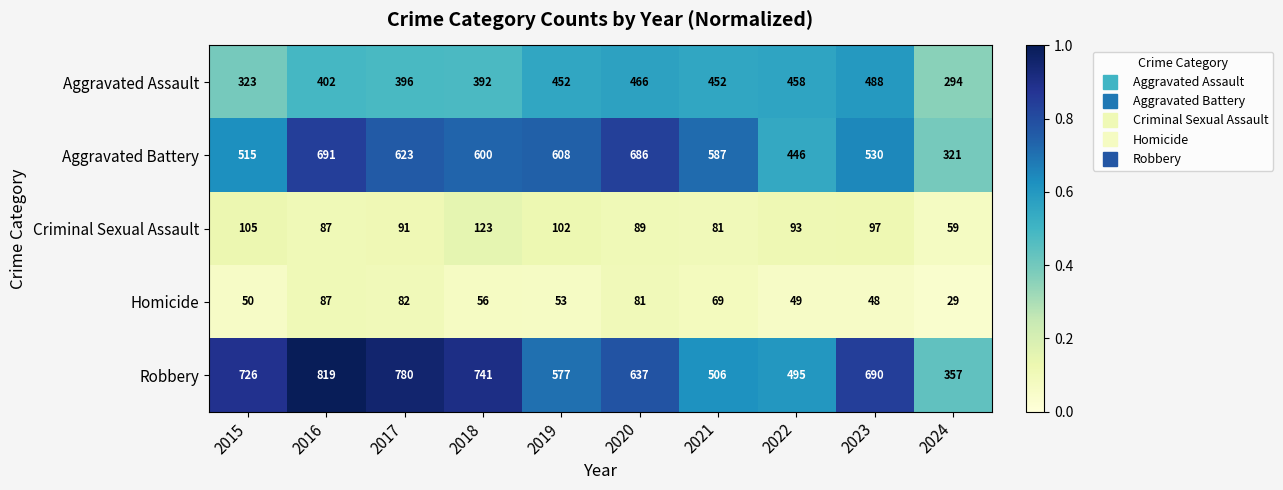

What is the sum of the Homicide values at 2024 and 2018?

85